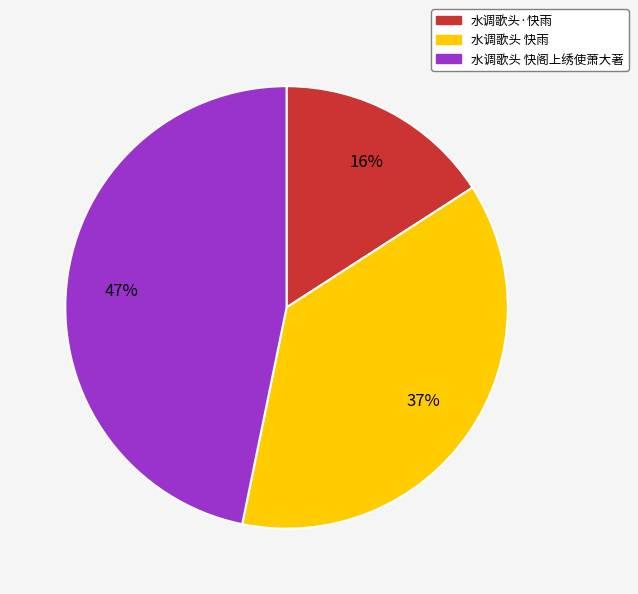

Is the sum of 水调歌头 快雨 and 水调歌头·快雨 greater than half?

Yes